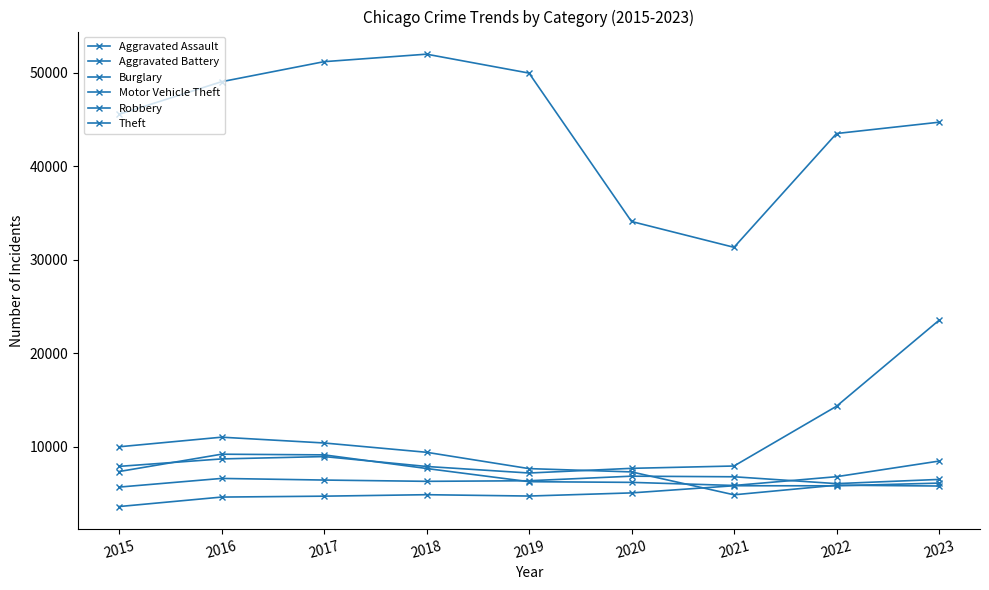

How many data points in Theft are less than 45554?

4